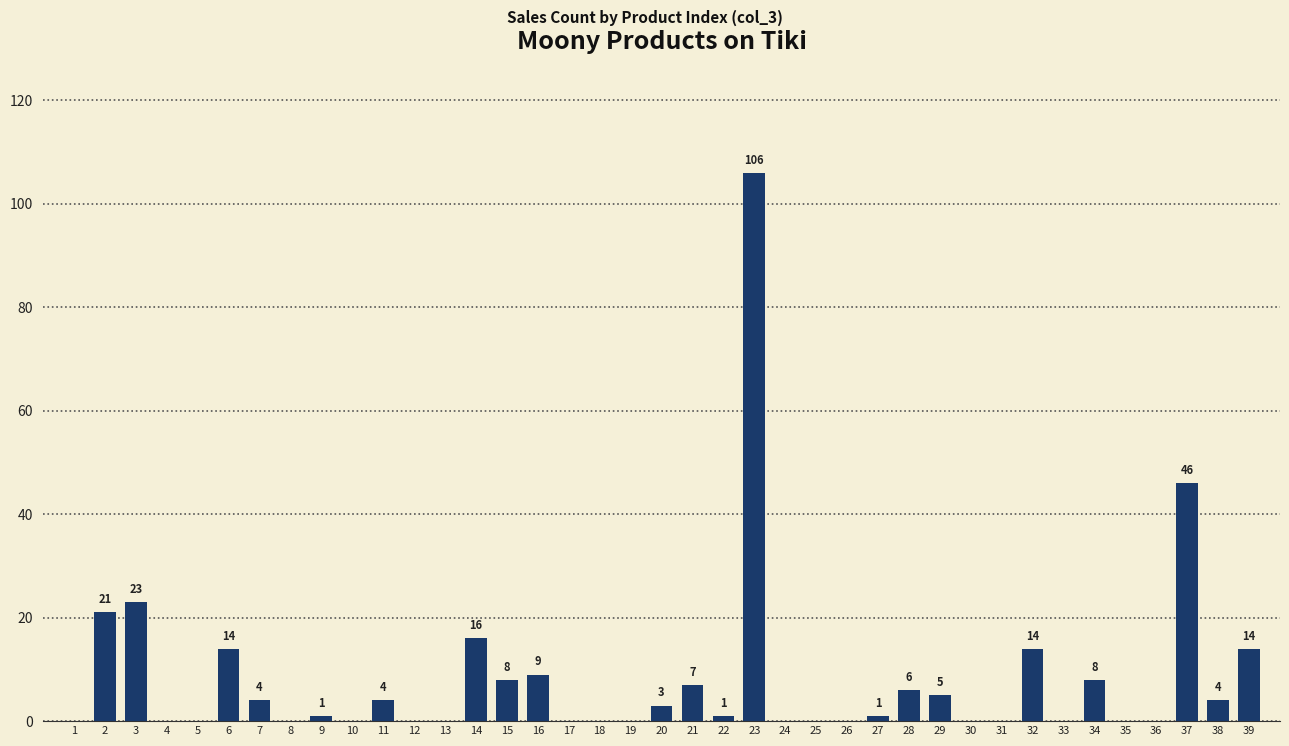

How many values are above zero?

21